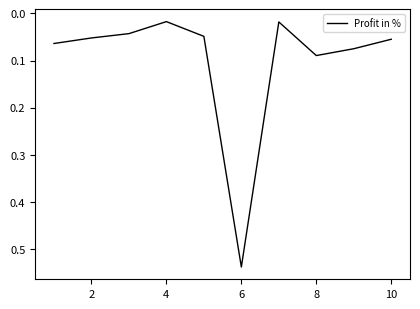

How many interior local valleys (lower than both neighbors) does the data have?

2